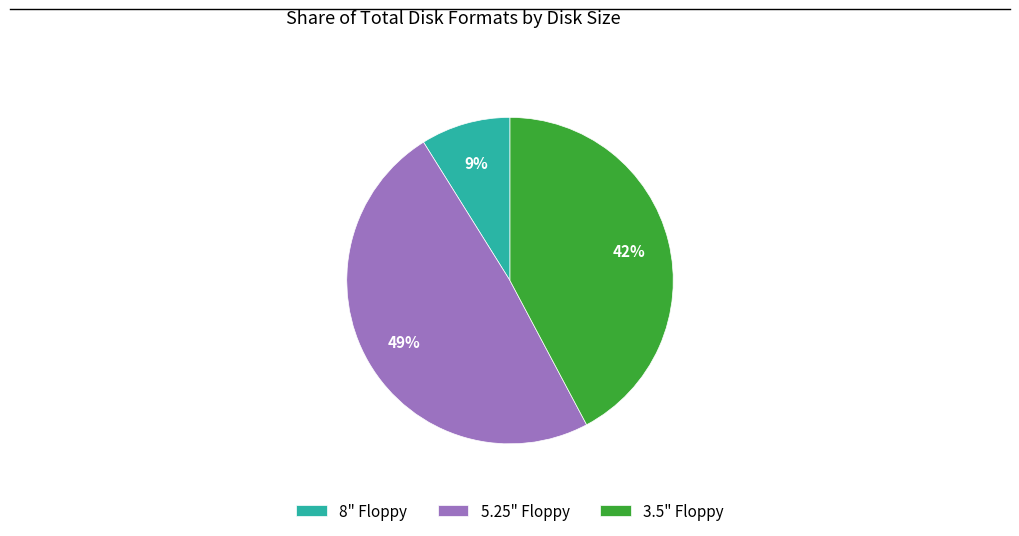

To the nearest percent, what is the difference between the largest and smallest slice percentages?

40%